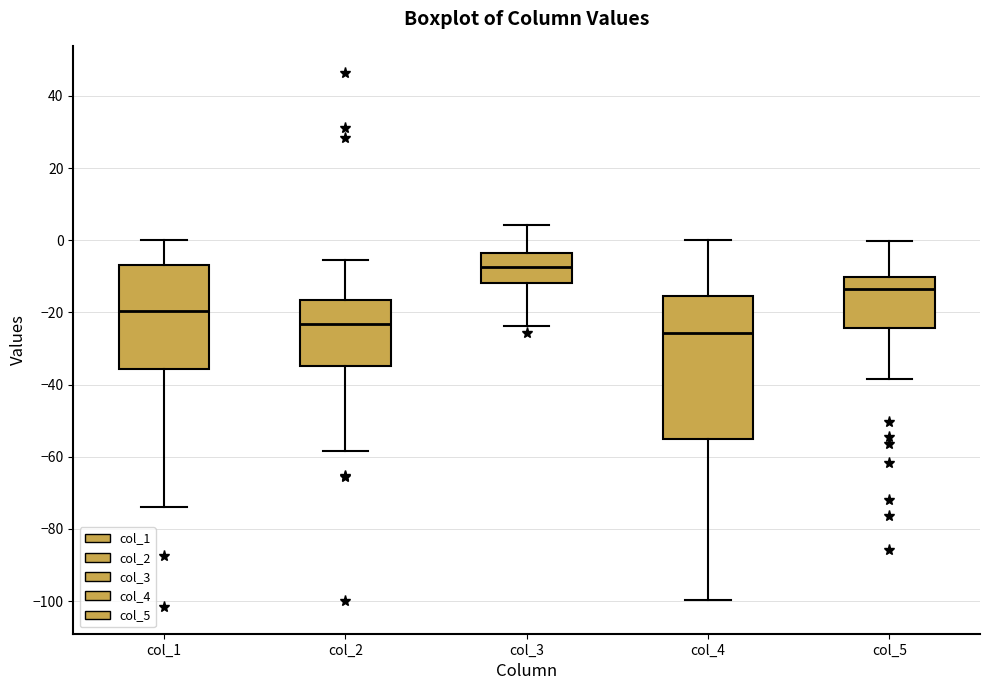

Reading left to right, transcribe this box plot: for each box, give where its median line is, the range the box spans, and where its two whiskers end, as read against the y-axis. The values are not printed on the chart, so give them approximately, as read against the axis.

col_1: median -20, box -36 to -6, whiskers -74 to 0
col_2: median -24, box -34 to -16, whiskers -58 to -6
col_3: median -8, box -12 to -4, whiskers -24 to 4
col_4: median -26, box -54 to -16, whiskers -100 to 0
col_5: median -14, box -24 to -10, whiskers -38 to 0